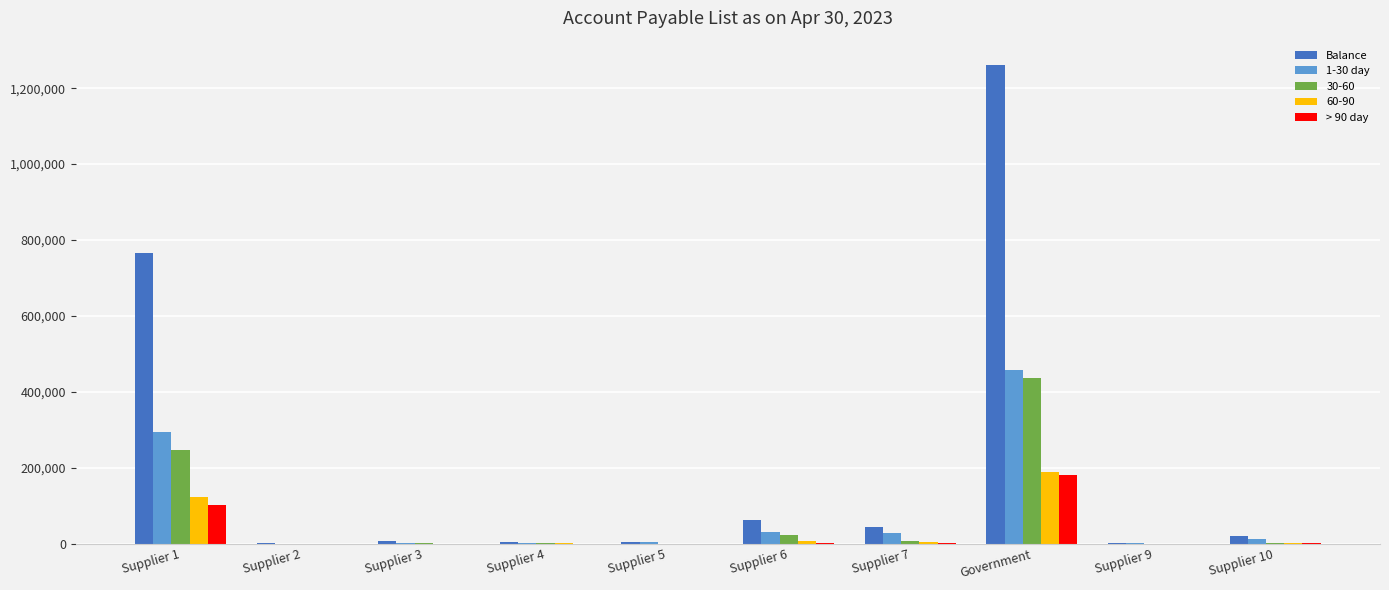

What is the sum of all 1-30 day values?

837932.1